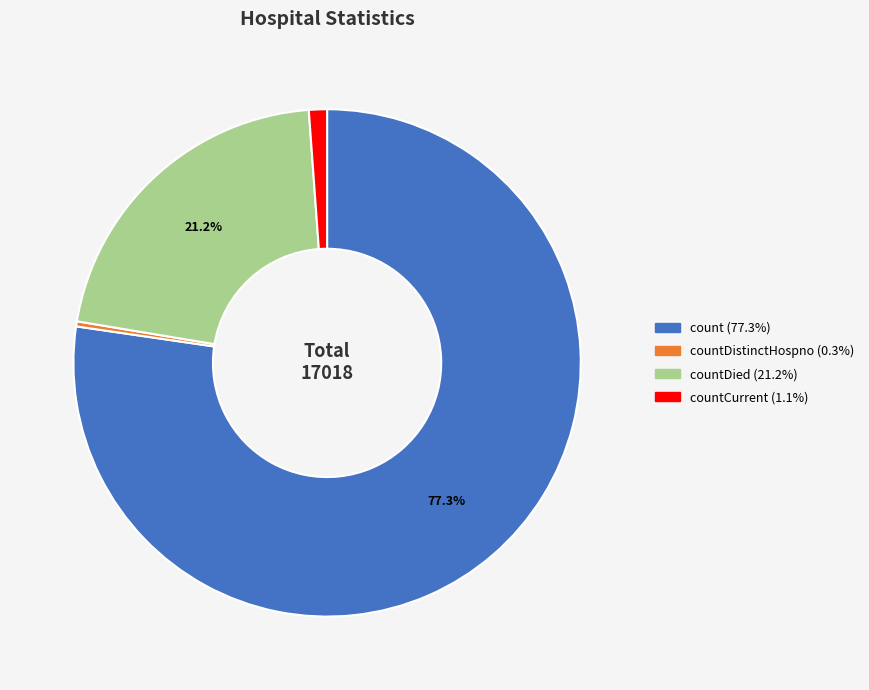

Is count (77.3%) the majority of the pie?

Yes